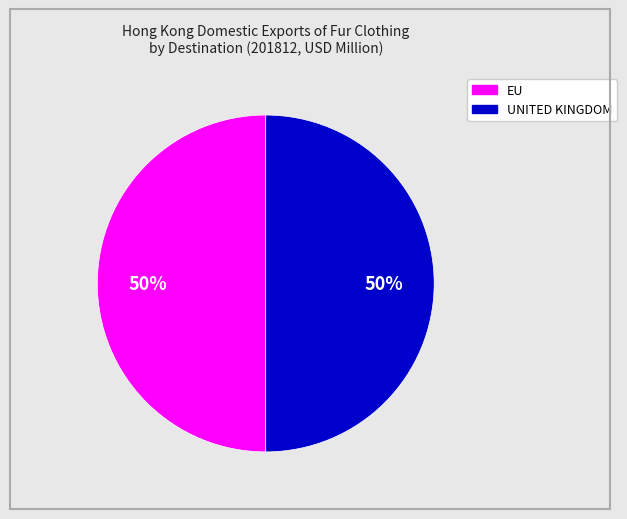

Does any single category account for the majority?

No